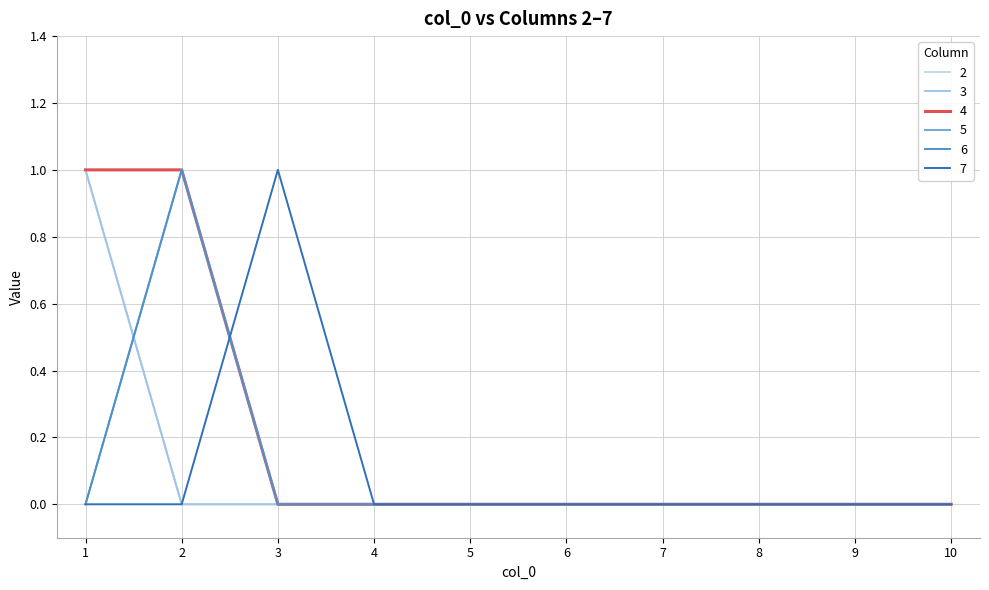

True or false: 4 and 3 intersect in this chart.

False